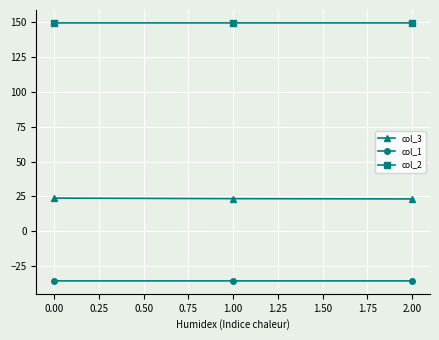

Count the number of data series in this chart.

3